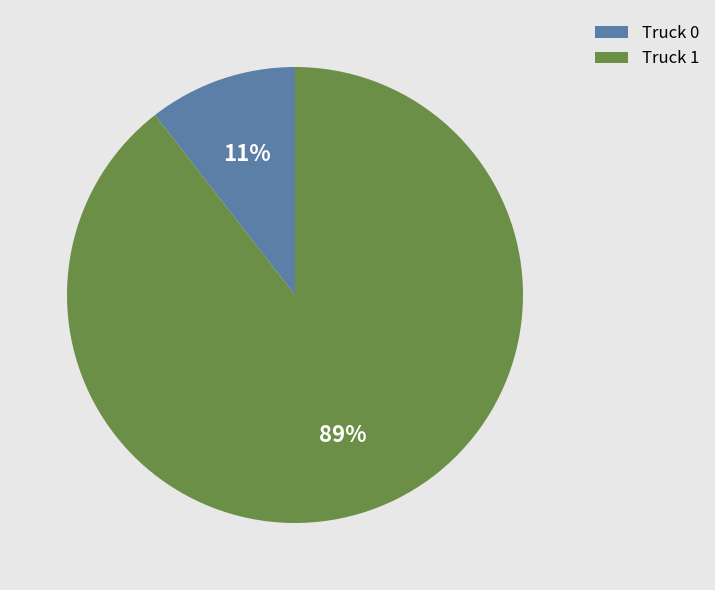

To the nearest percent, what is the average slice percentage?

50%